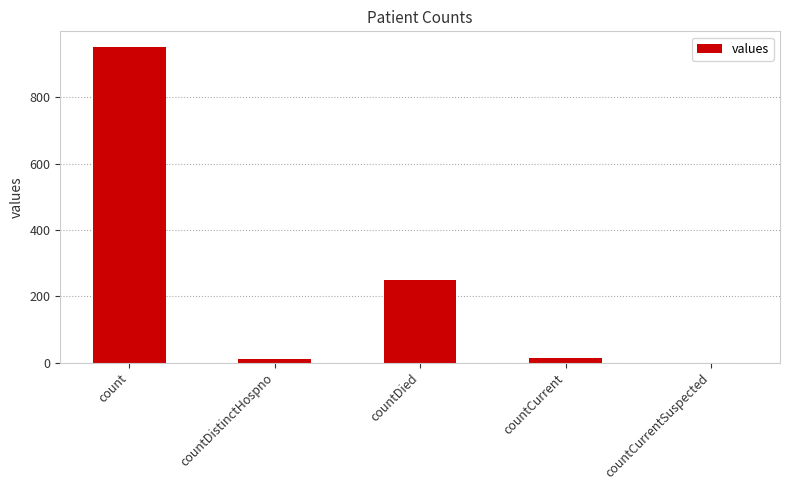

Are the bars horizontal?

No